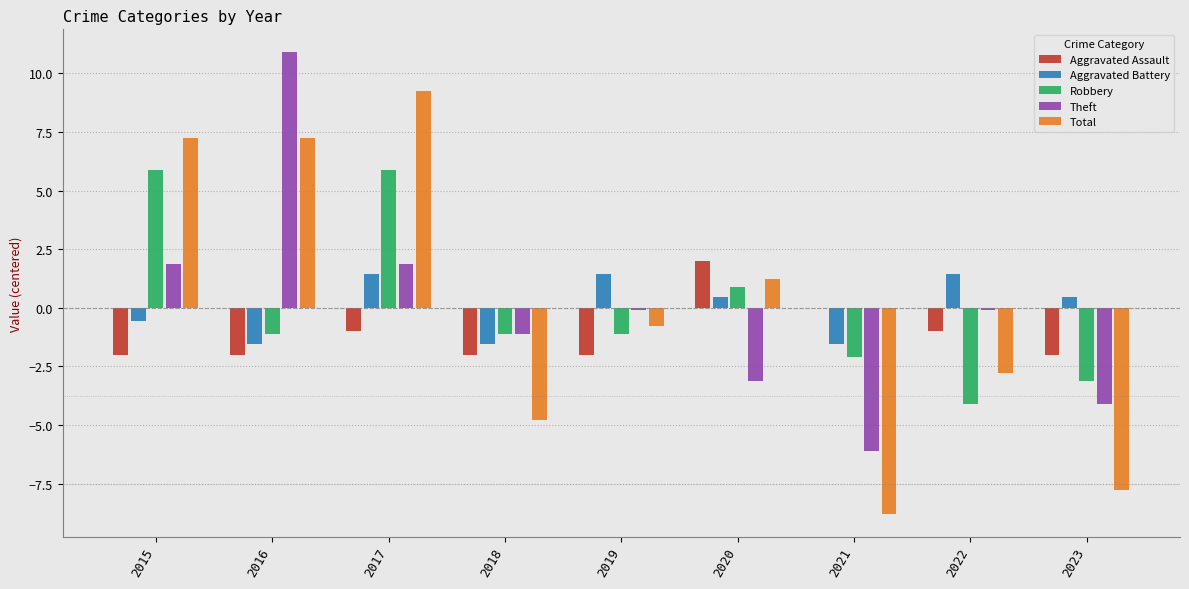

What is the difference between the Robbery values at 2021 and 2017?

8.0